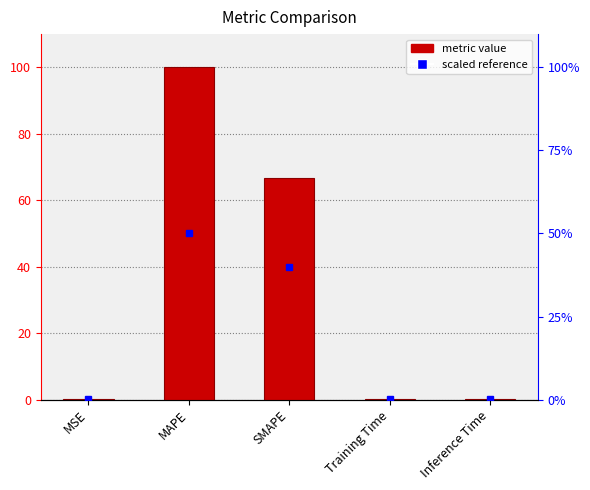

At which category does the chart reach its minimum across all series?

MSE